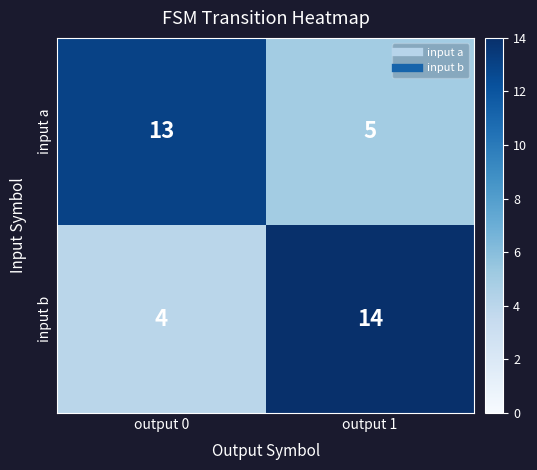

The input a series shows 20 at output 0. True or false?

False